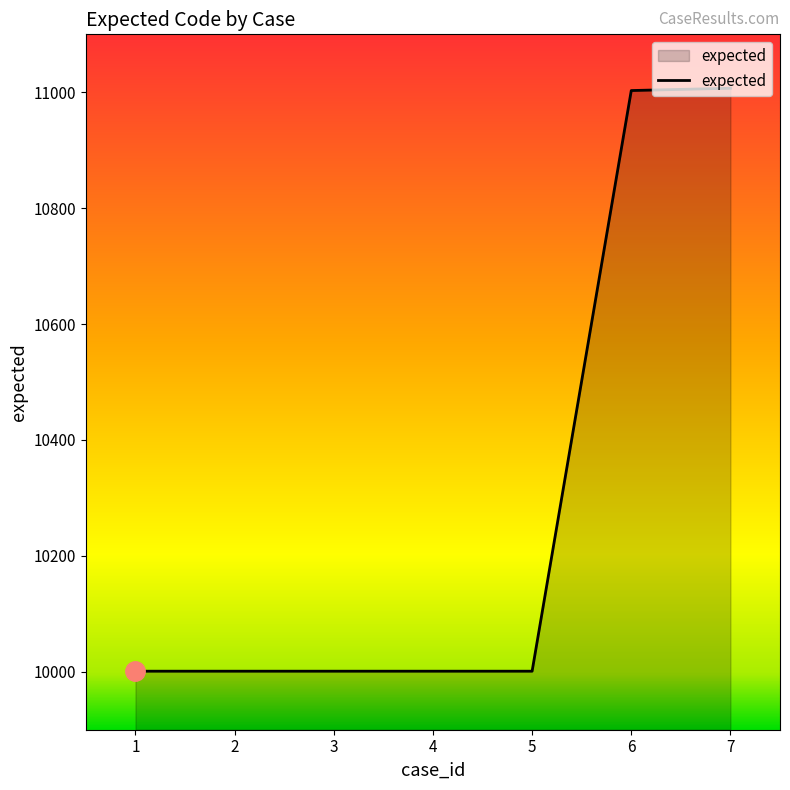

What is the ratio of the value at 7 to the value at 5?

1.1